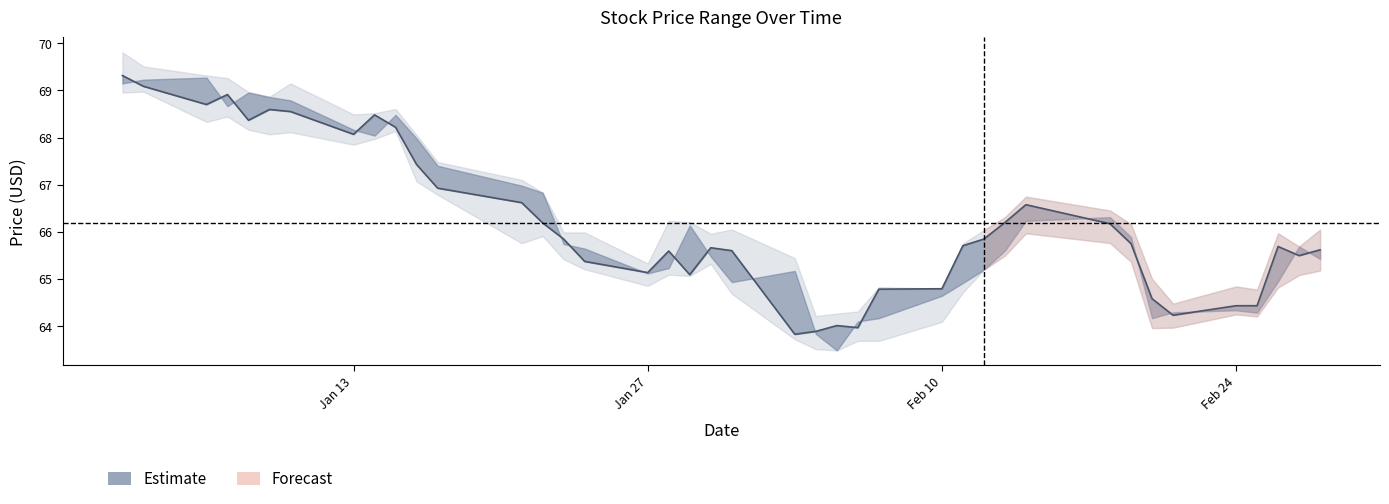

What is the average value?

66.2